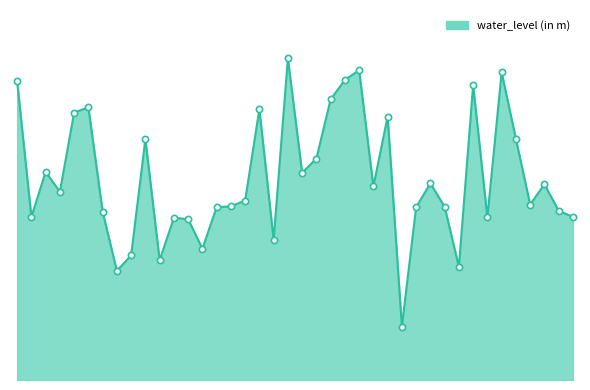

Is this an area chart (filled region under the line)?

Yes